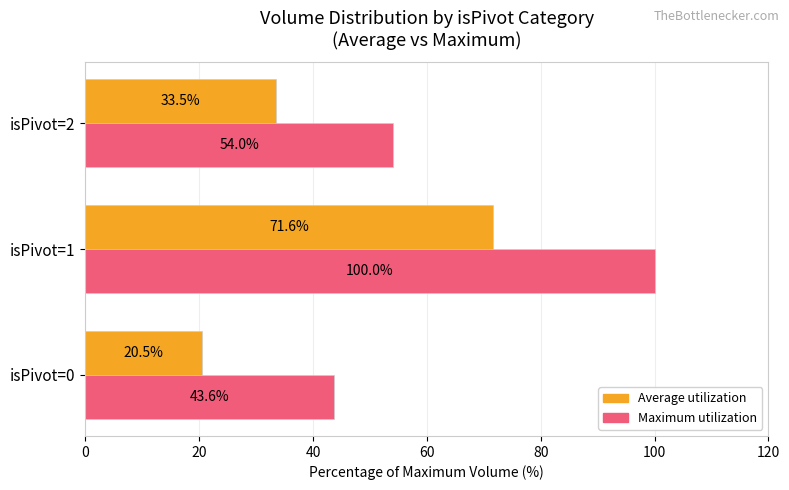

Rank the series by their maximum value, from highest to lowest.

Maximum utilization, Average utilization